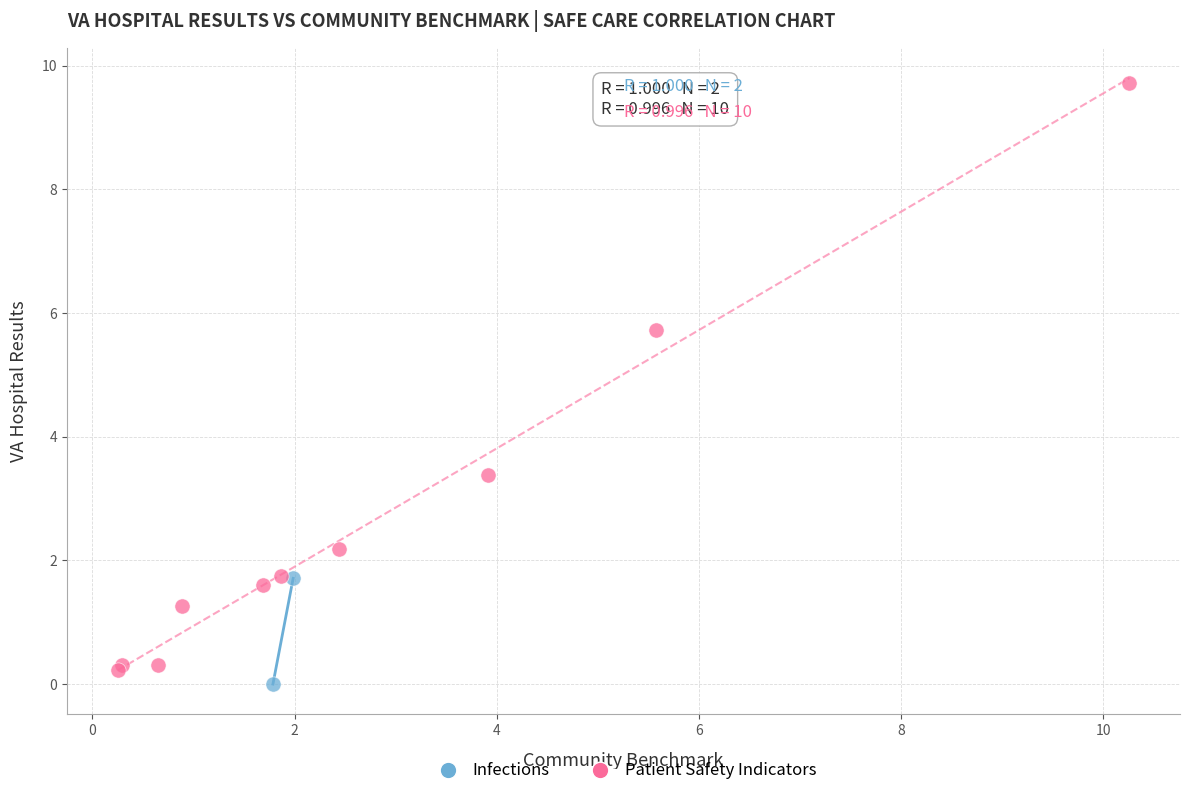

What are all the series names shown in the legend?

Infections, Patient Safety Indicators